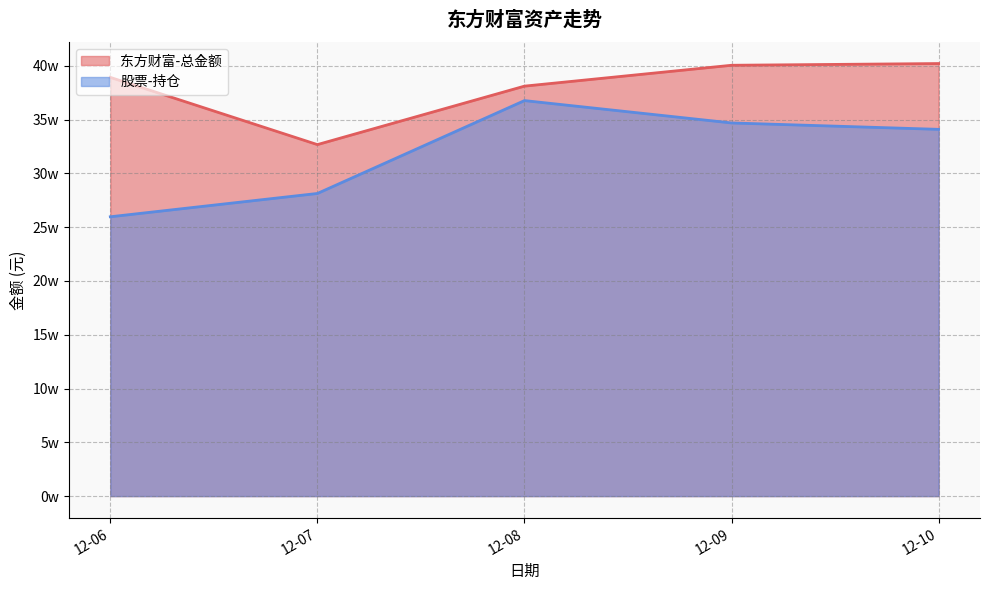

True or false: 东方财富-总金额 and 股票-持仓 cross at least once.

False